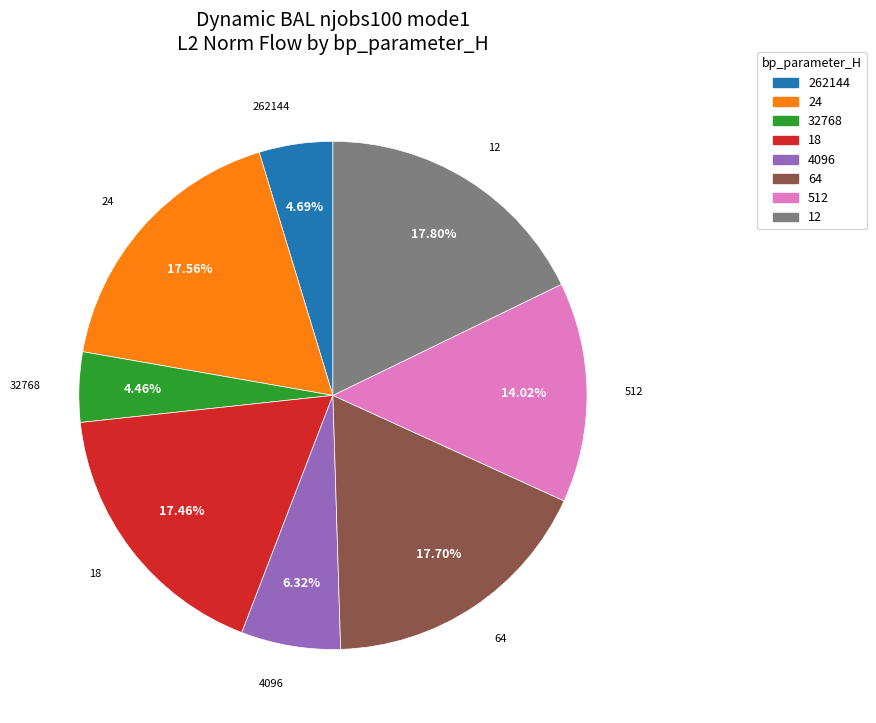

Is there any slice that represents more than half of the pie?

No